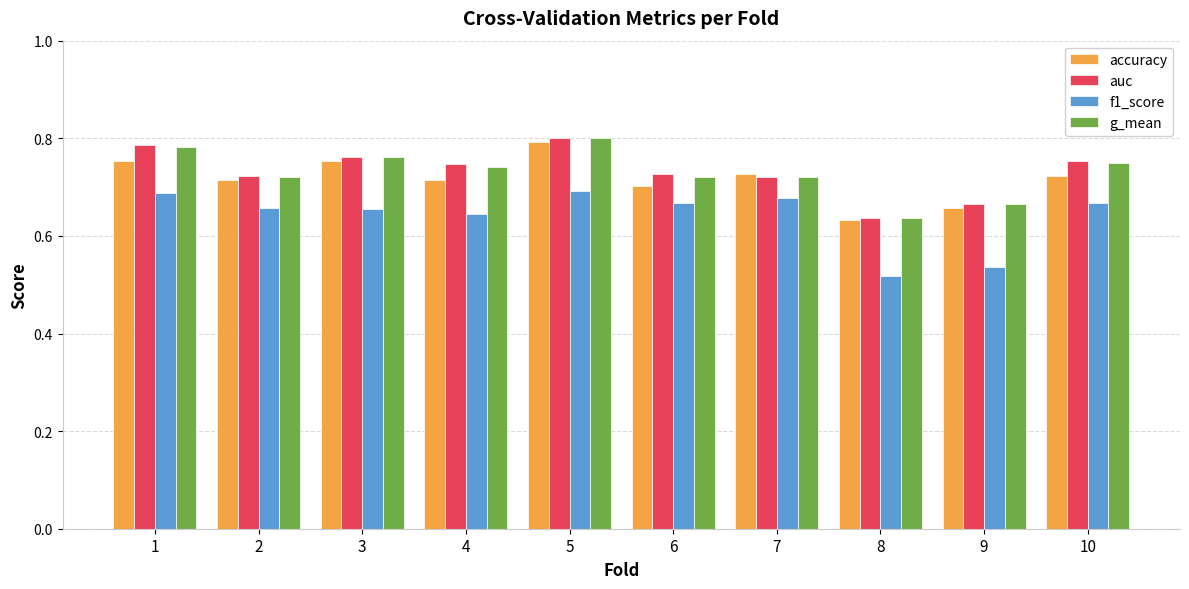

Which category has the lowest value across all series?

8